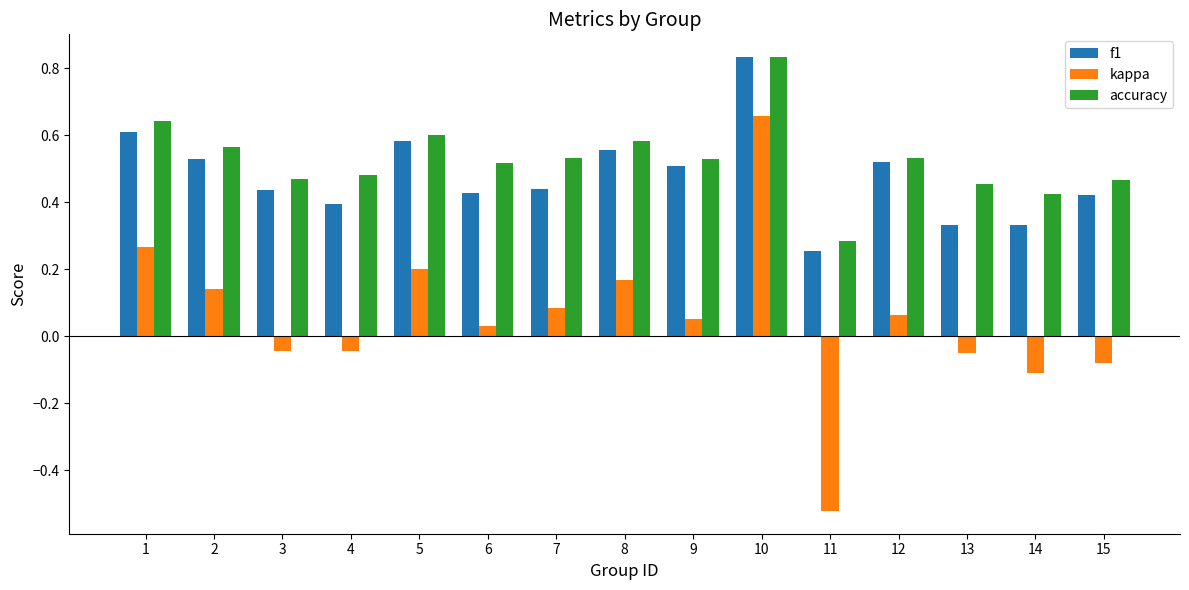

Are the bars grouped side by side (vs. stacked)?

Yes